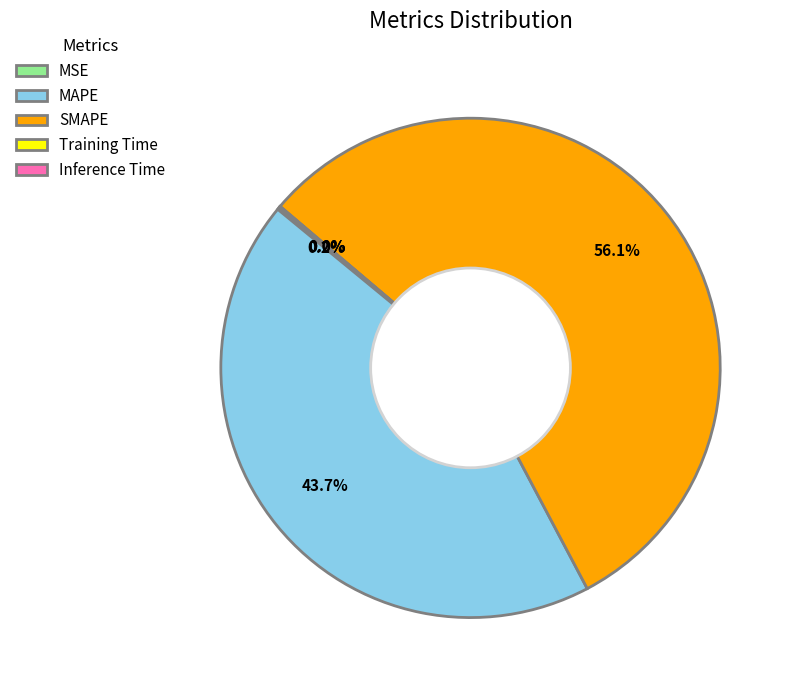

Which category has the biggest portion of the pie?

SMAPE